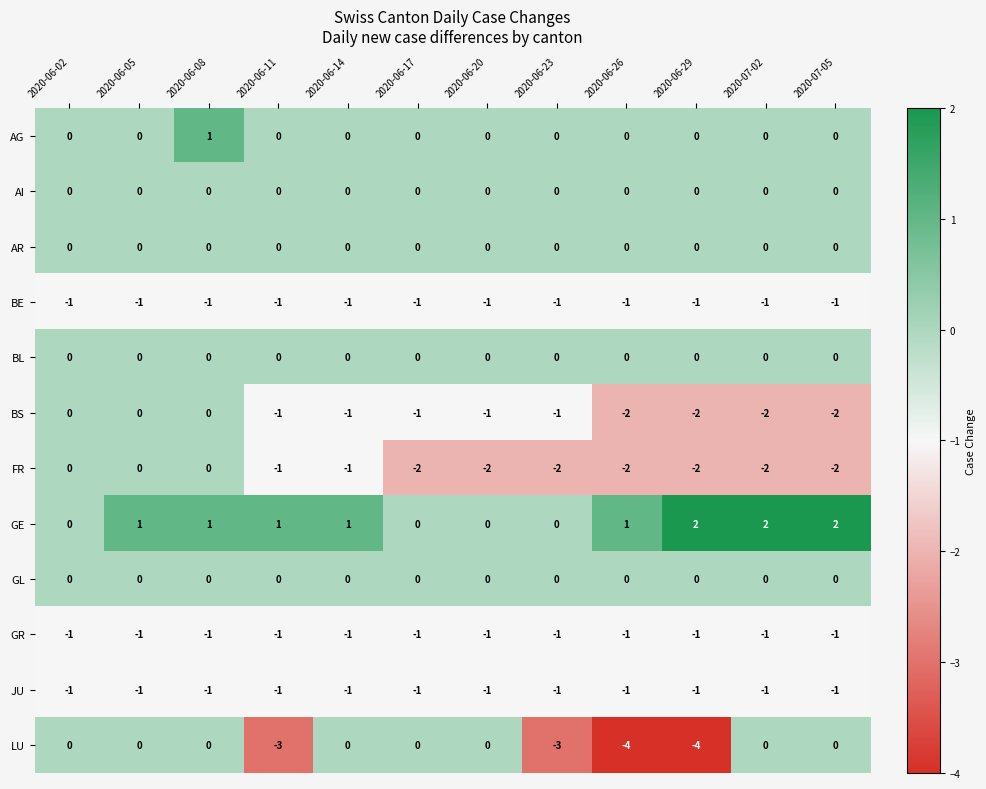

How many distinct data groups are displayed?

12